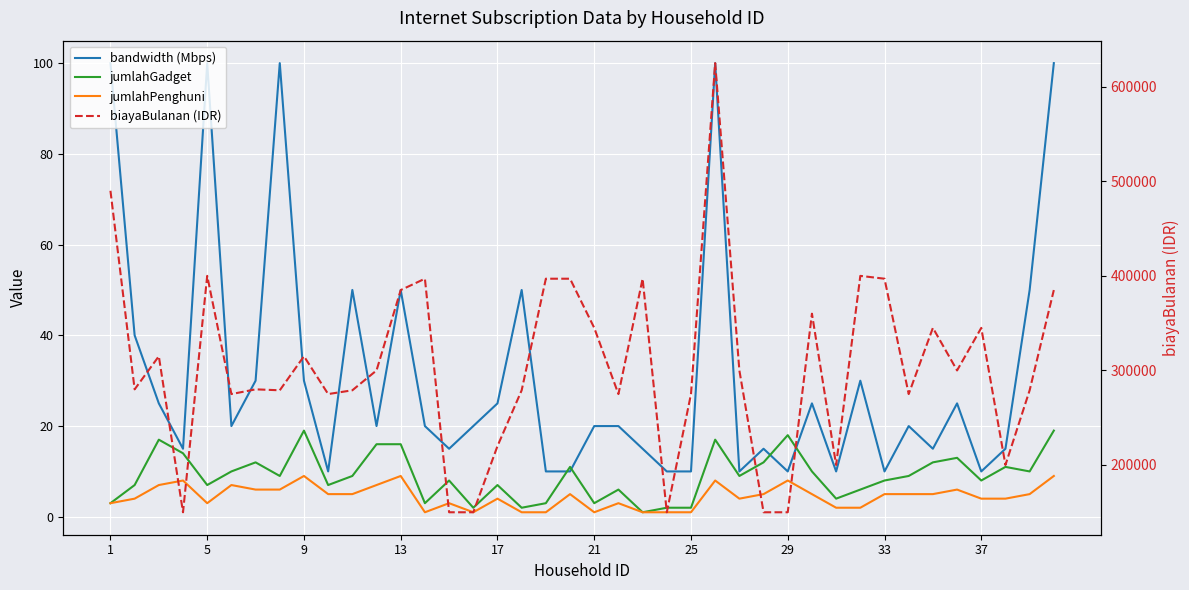

Between 13 and 17, which series saw the biggest shift?

biayaBulanan (IDR)